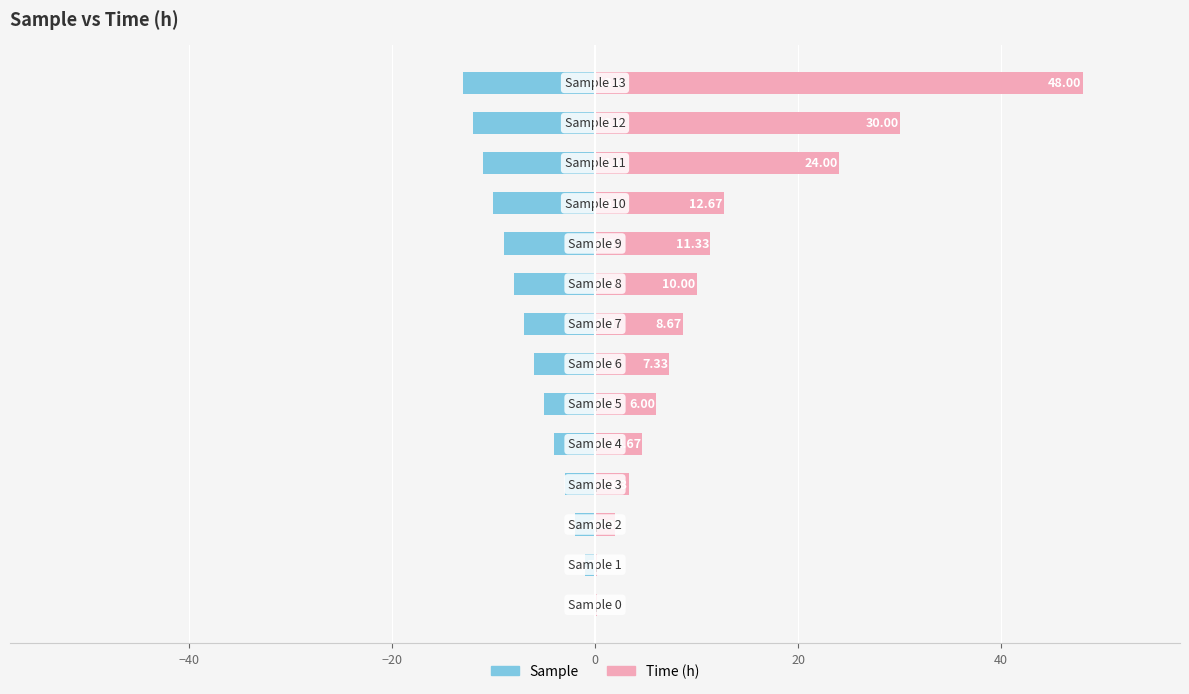

True or false: Sample has a value of -11.2 at 7.

False